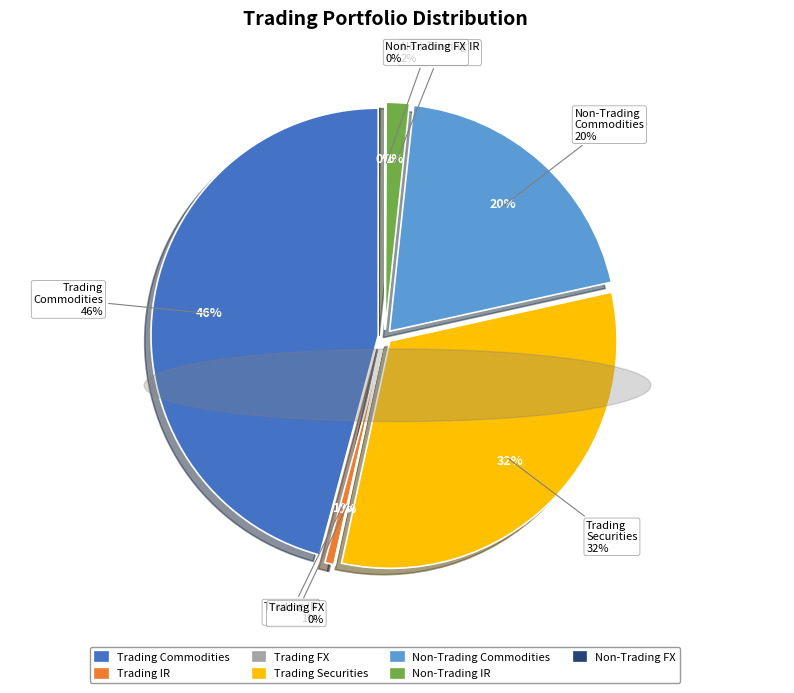

What is the largest slice in the pie chart?

TRADING COMMODITIES